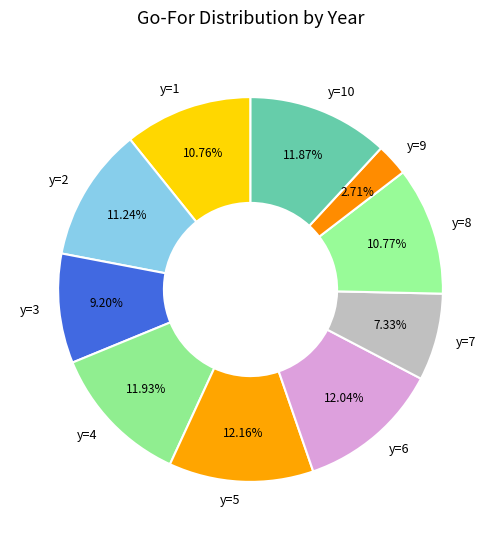

To the nearest percent, what is the difference between the largest and smallest slice percentages?

9%